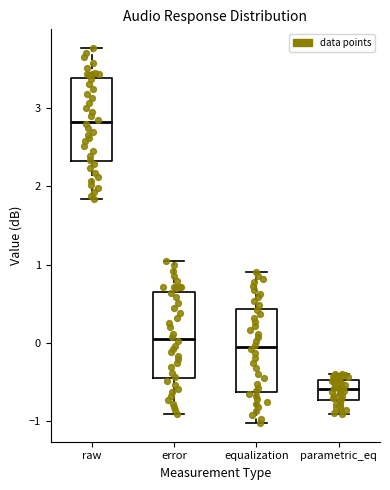

Which box's median line is the lowest?

parametric_eq